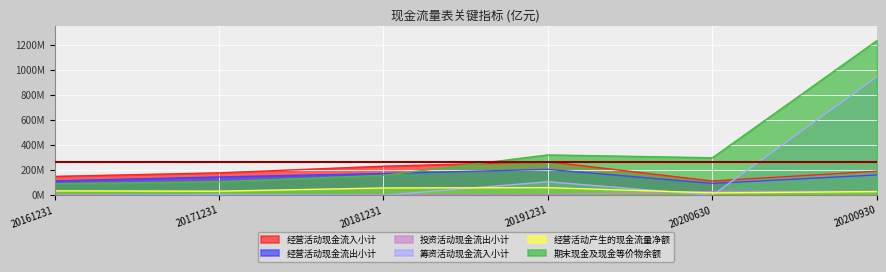

At which category is the sum across all series the highest?

20200930